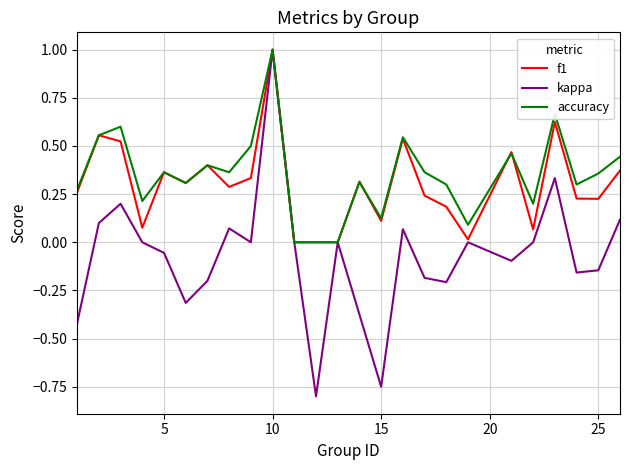

Which series has the widest spread of values?

kappa